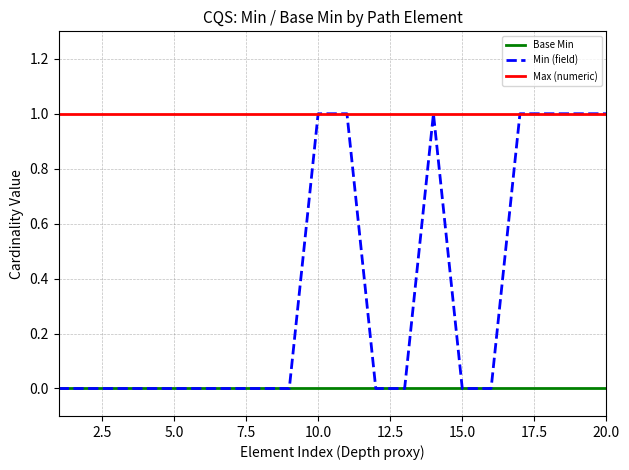

Does the chart display data point markers on the line(s)?

No